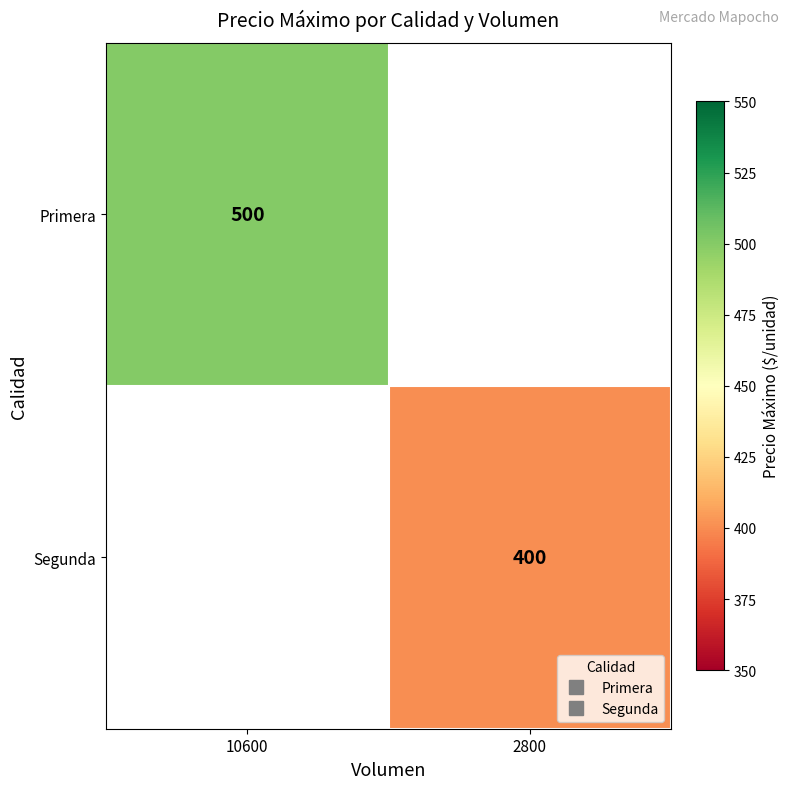

Is the value of Primera at 10600 greater than the value of Segunda at 2800?

Yes